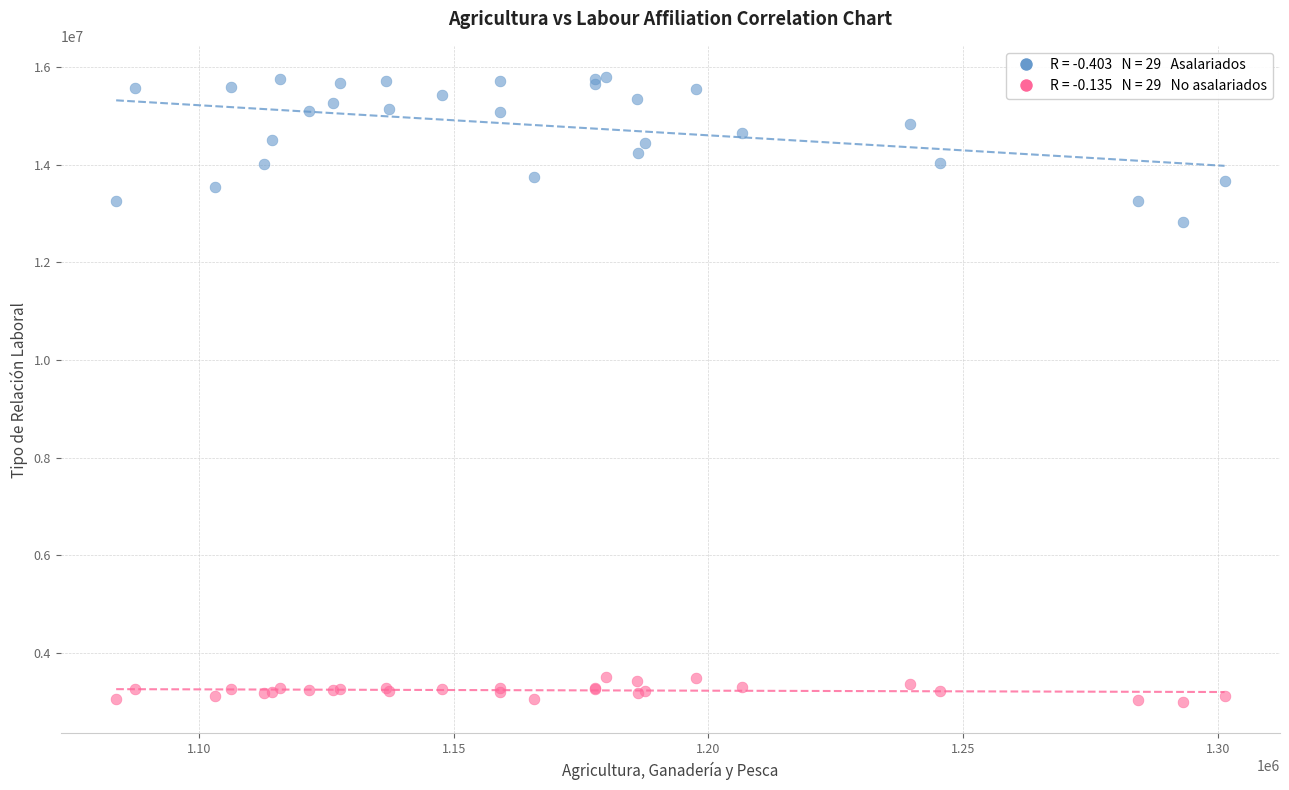

Across all series, what Y value is closest to 9391461?

12815677.2